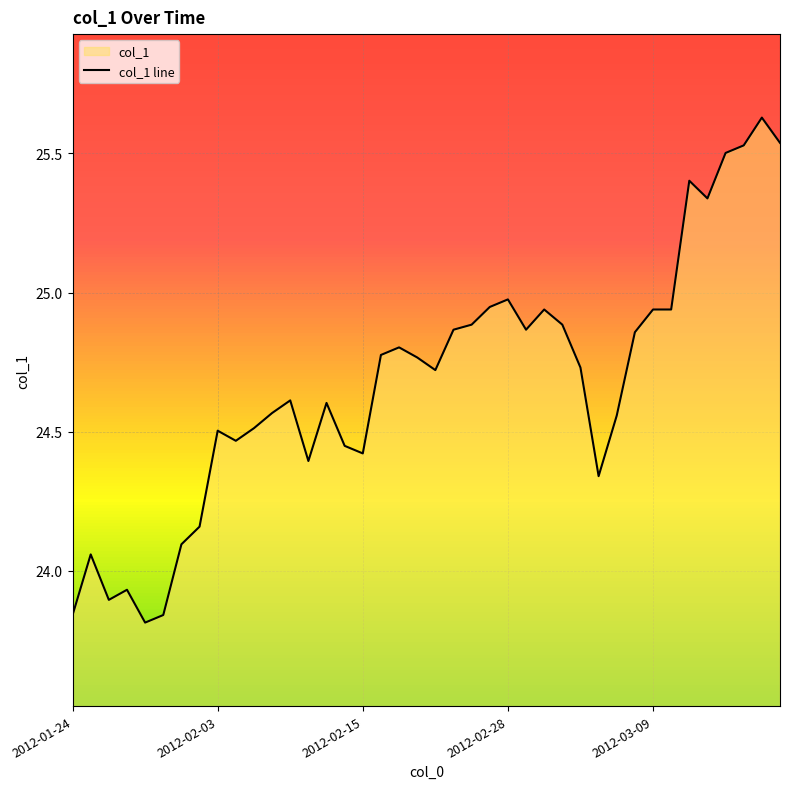

What value does the data have at 39?

25.5